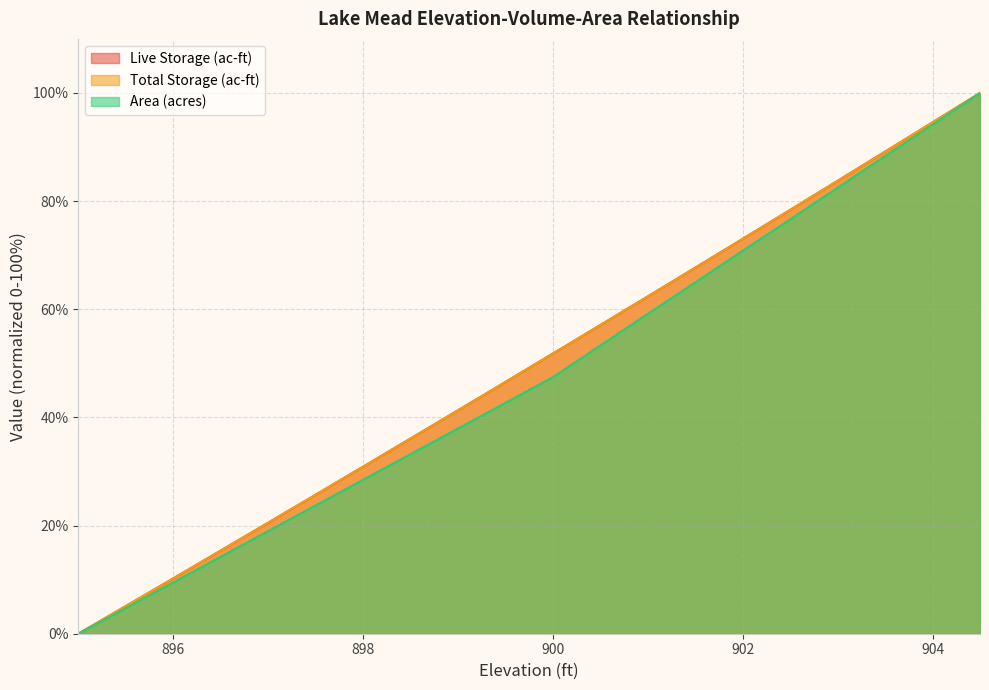

How many values in Total Storage (ac-ft) are above zero?

19